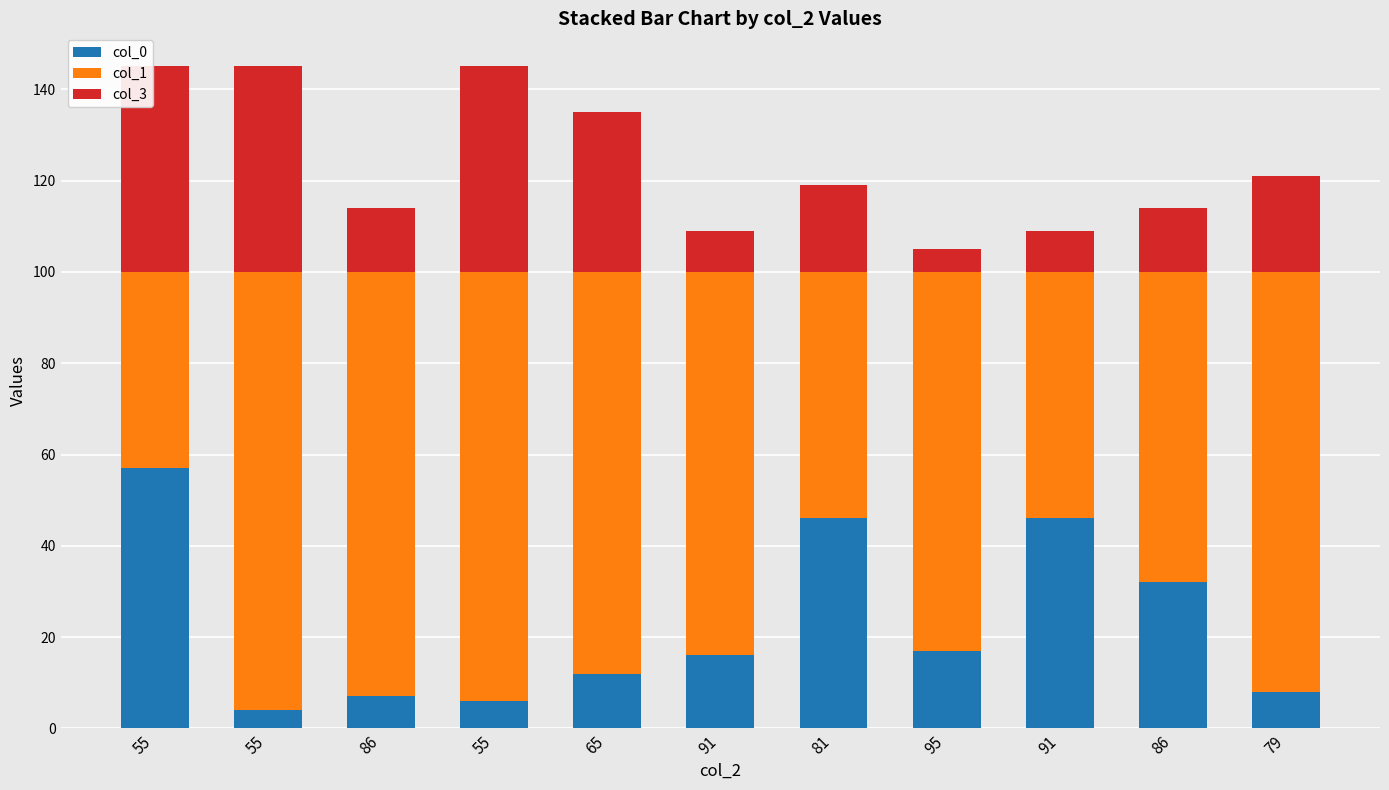

Where does the col_3 series first go above 19?

55